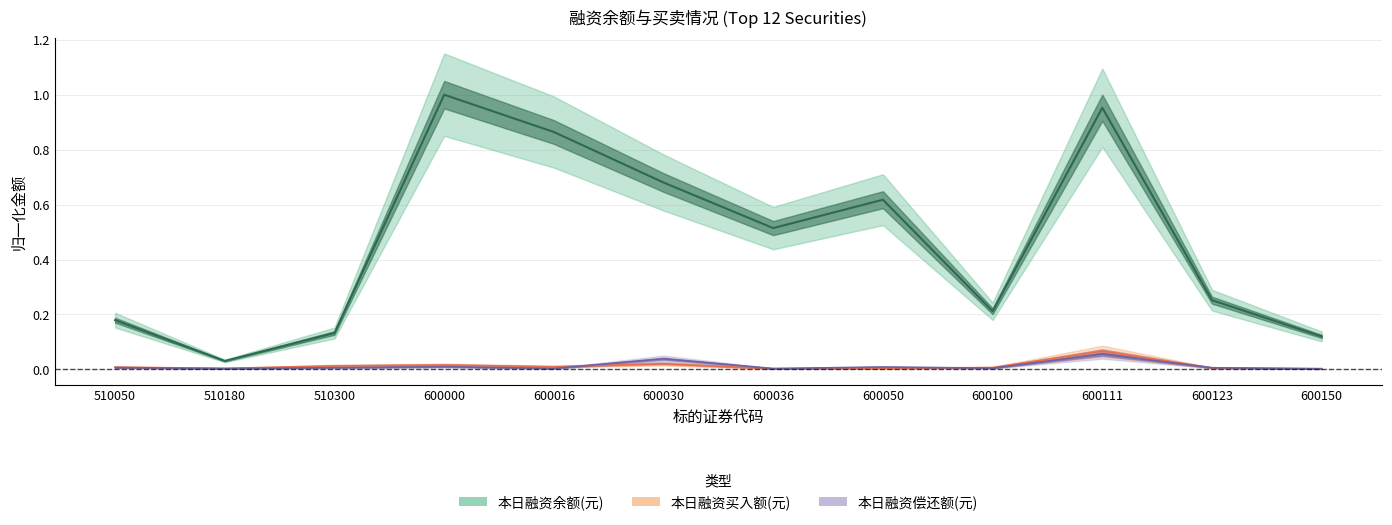

Where is the first local minimum for 本日融资余额(元)?

510180